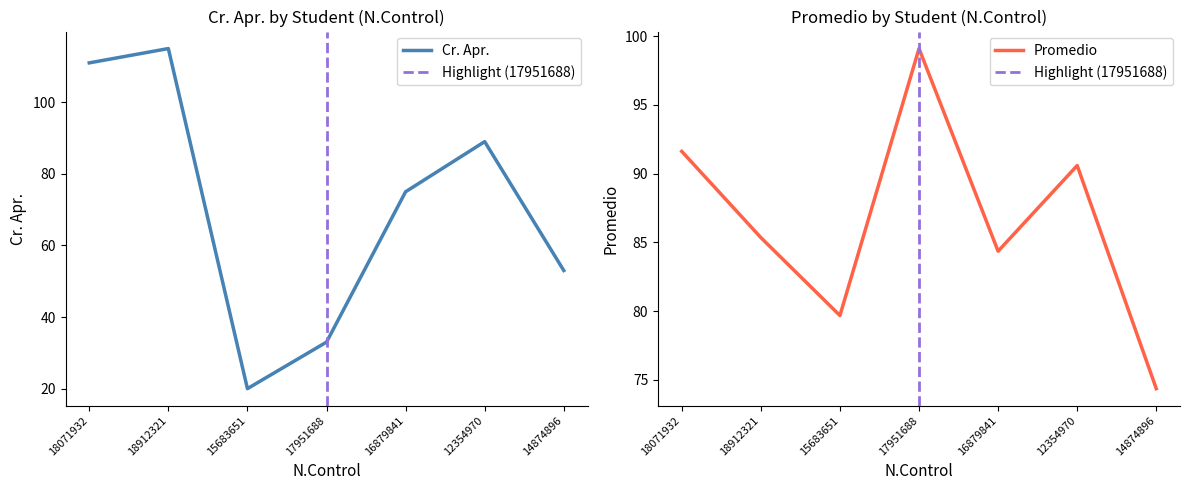

What is the average value of the Cr. Apr. series?

71